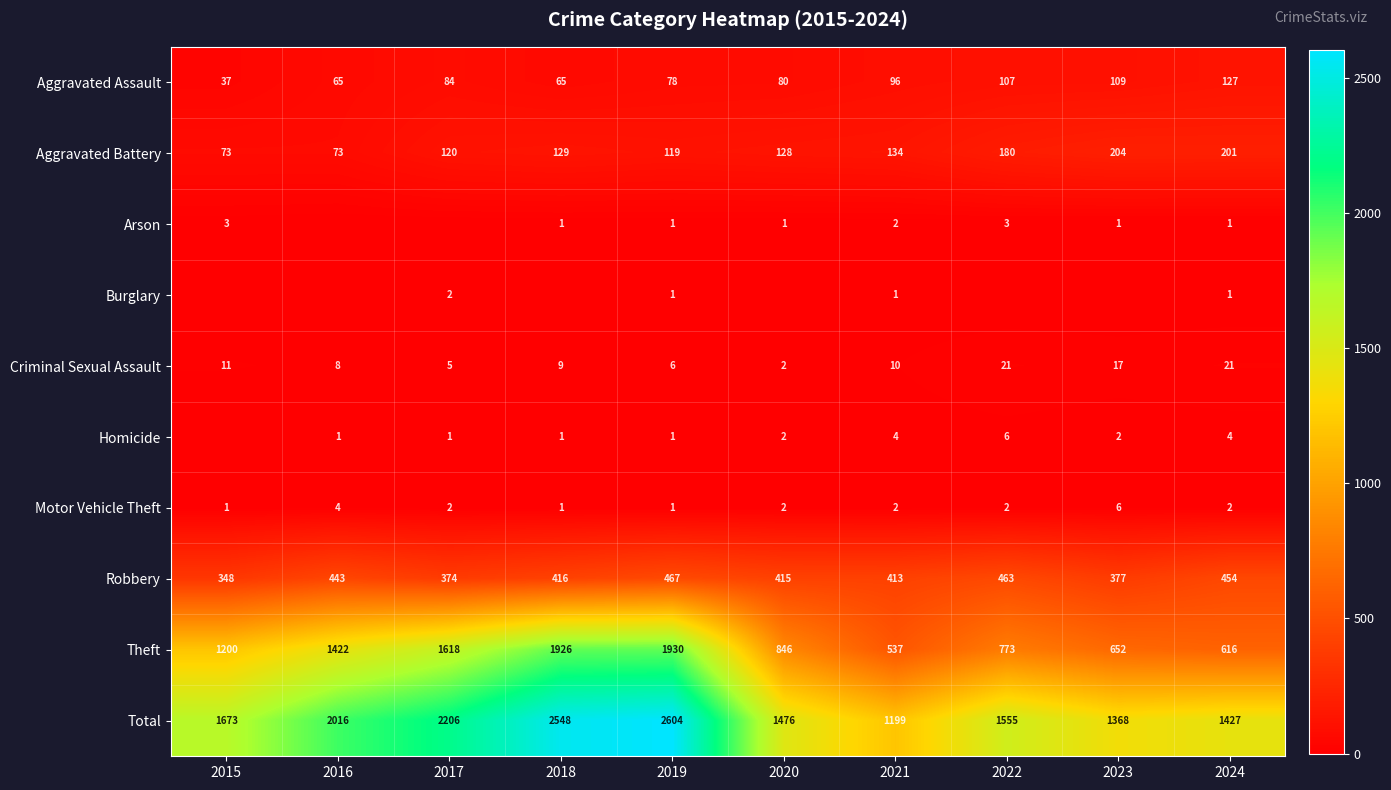

True or false: Homicide has a value of 9 at 2022.

False